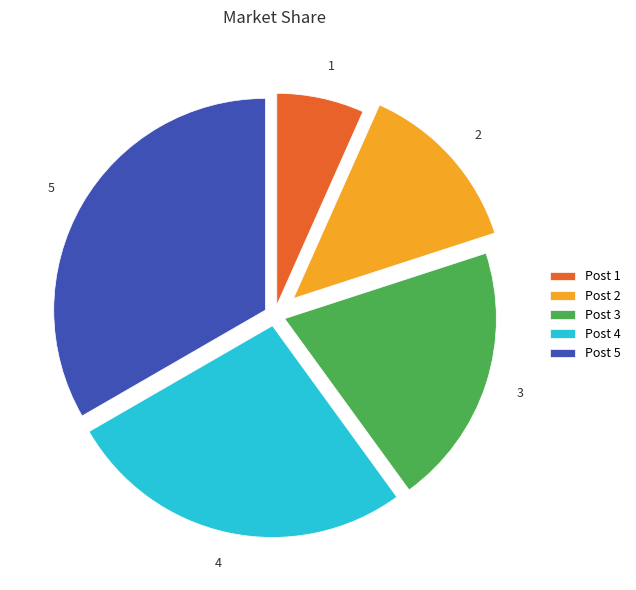

Does any single category account for the majority?

No